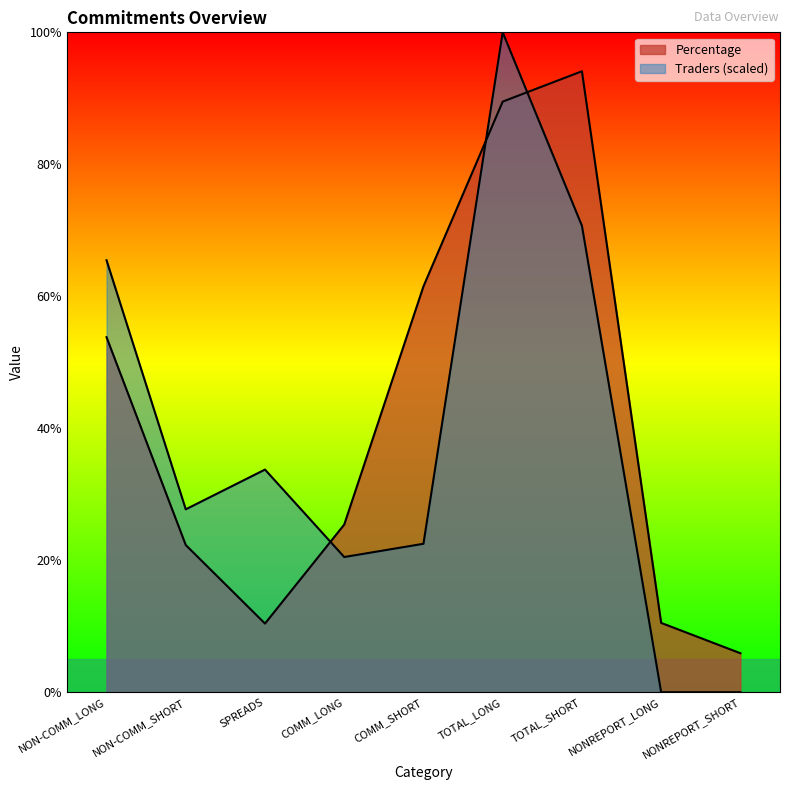

Between NONREPORT_SHORT and NONREPORT_LONG, which is larger?

NONREPORT_LONG